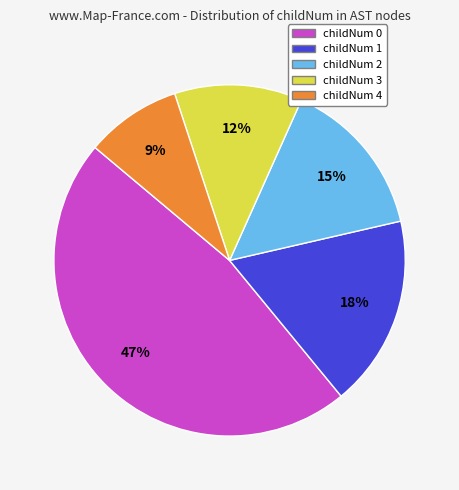

Is there any slice that represents more than half of the pie?

No